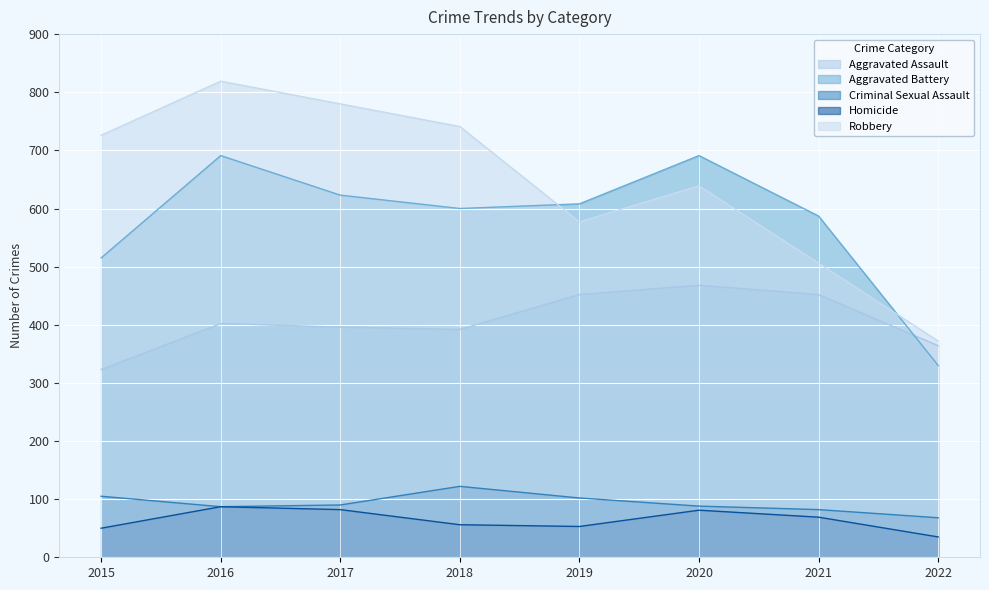

What is the maximum value shown in the chart?

819